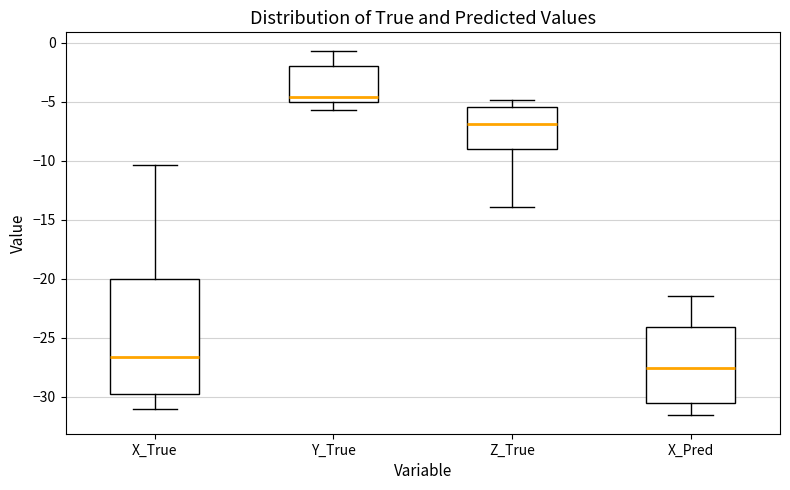

Reading left to right, transcribe this box plot: for each box, give where its median line is, the range the box spans, and where its two whiskers end, as read against the y-axis. The values are not printed on the chart, so give them approximately, as read against the axis.

X_True: median -26.5, box -29.5 to -20.0, whiskers -31.0 to -10.5
Y_True: median -4.5, box -5.0 to -2.0, whiskers -5.5 to -0.5
Z_True: median -7.0, box -9.0 to -5.5, whiskers -14.0 to -5.0
X_Pred: median -27.5, box -30.5 to -24.0, whiskers -31.5 to -21.5